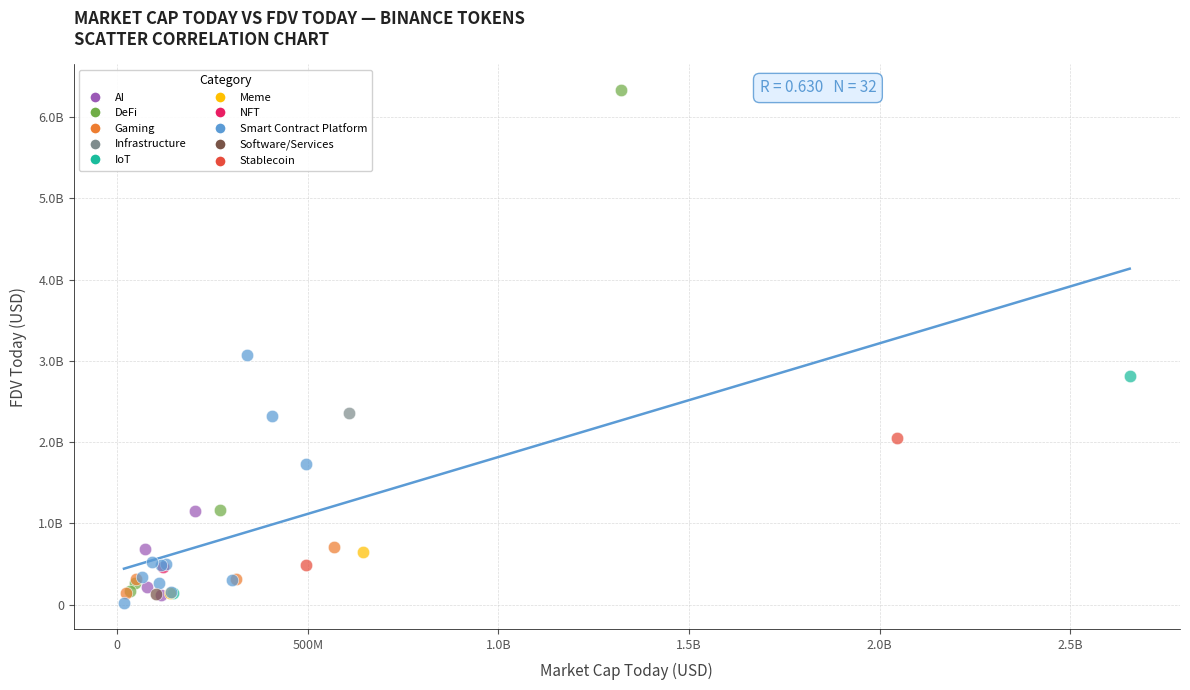

What are all the series names shown in the legend?

AI, DeFi, Gaming, Infrastructure, IoT, Meme, NFT, Smart Contract Platform, Software/Services, Stablecoin